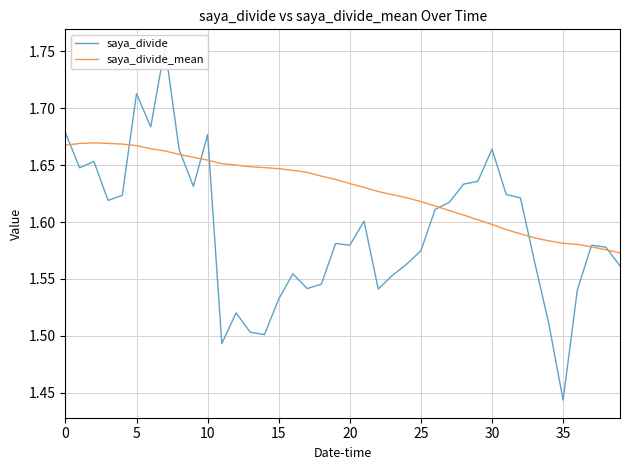

What are all the series names shown in the legend?

saya_divide, saya_divide_mean